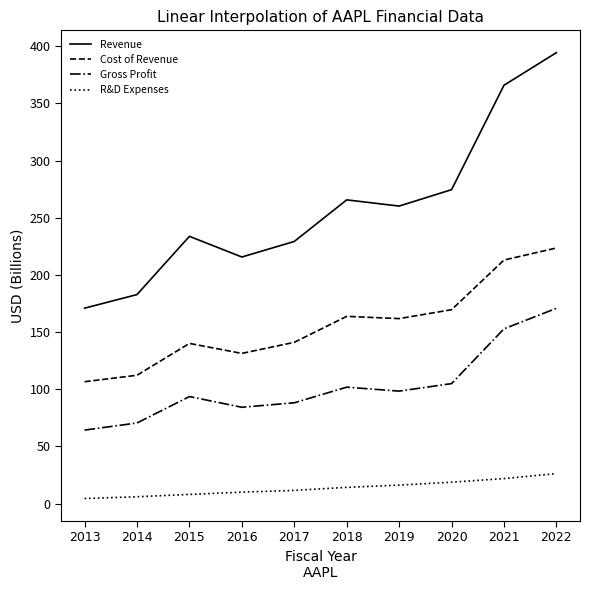

Which series changed the most between 2018 and 2022?

Revenue